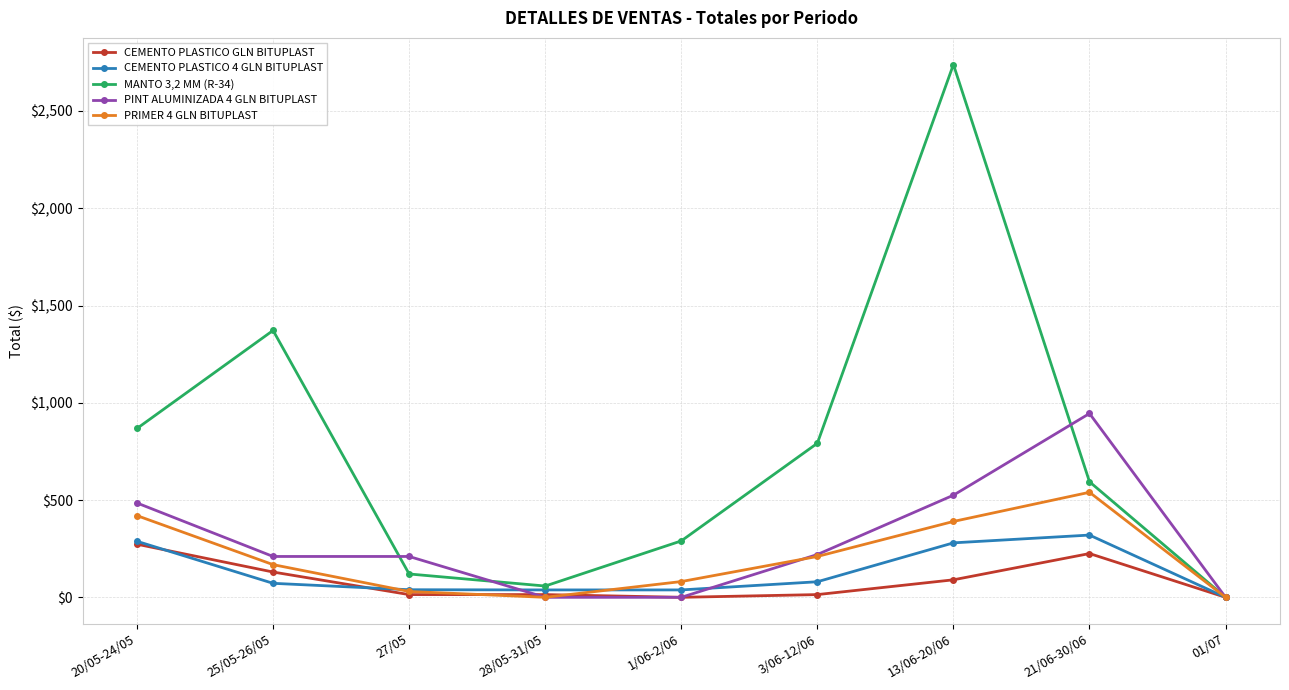

Which category has the highest value across all series?

13/06-20/06